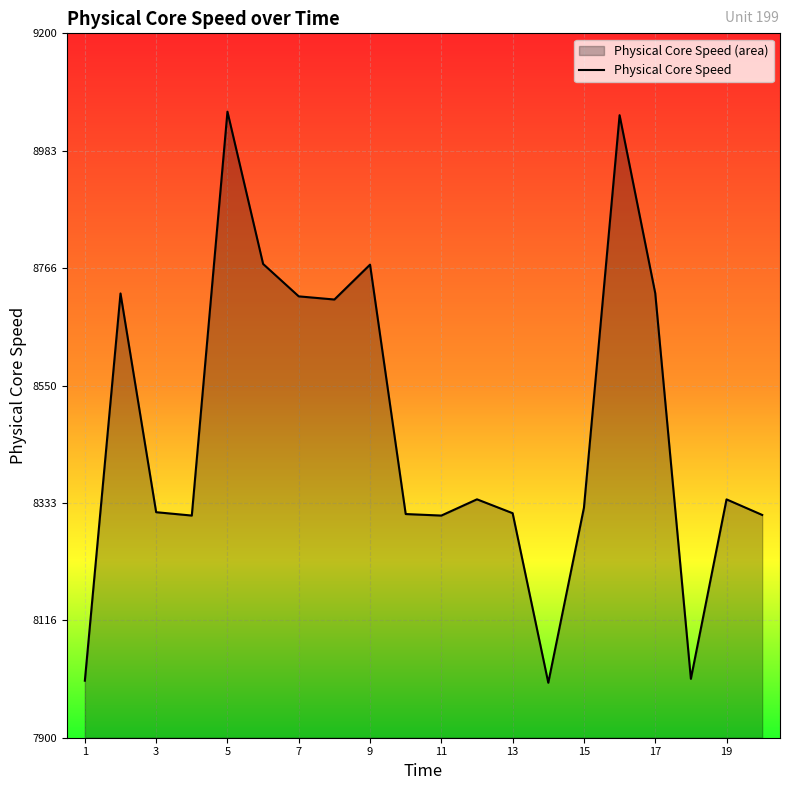

What is the minimum value shown in the chart?

8001.5